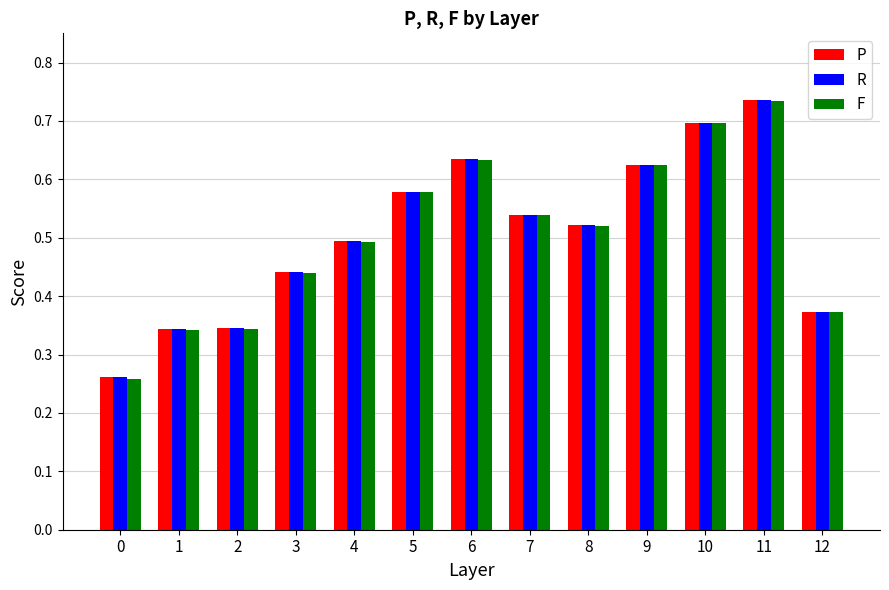

At which category is the sum across all series the highest?

11